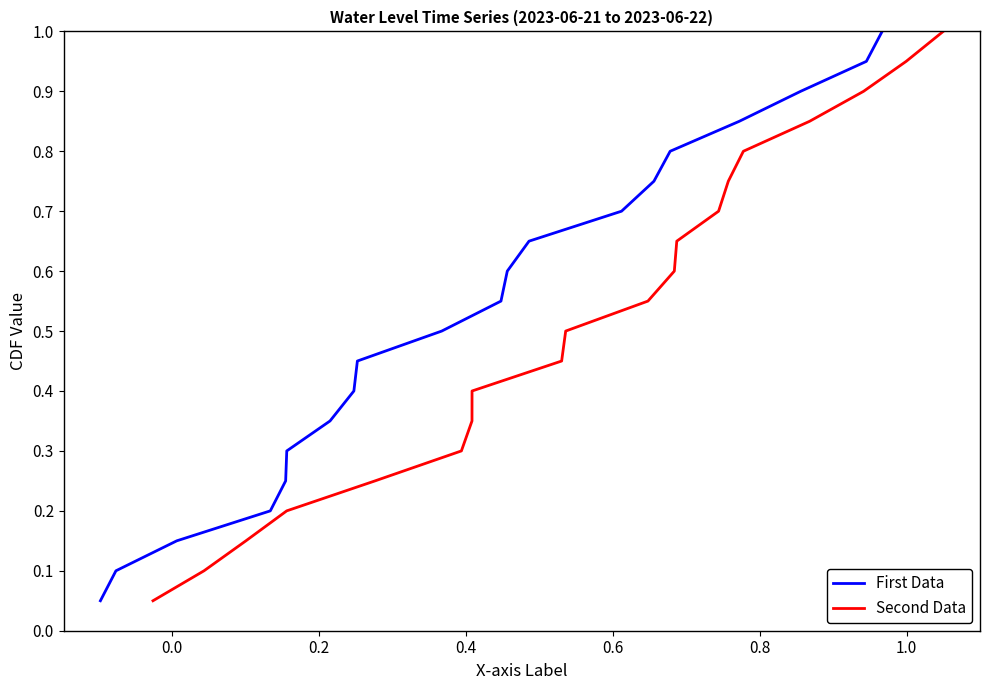

Which series has the widest spread of values?

First Data